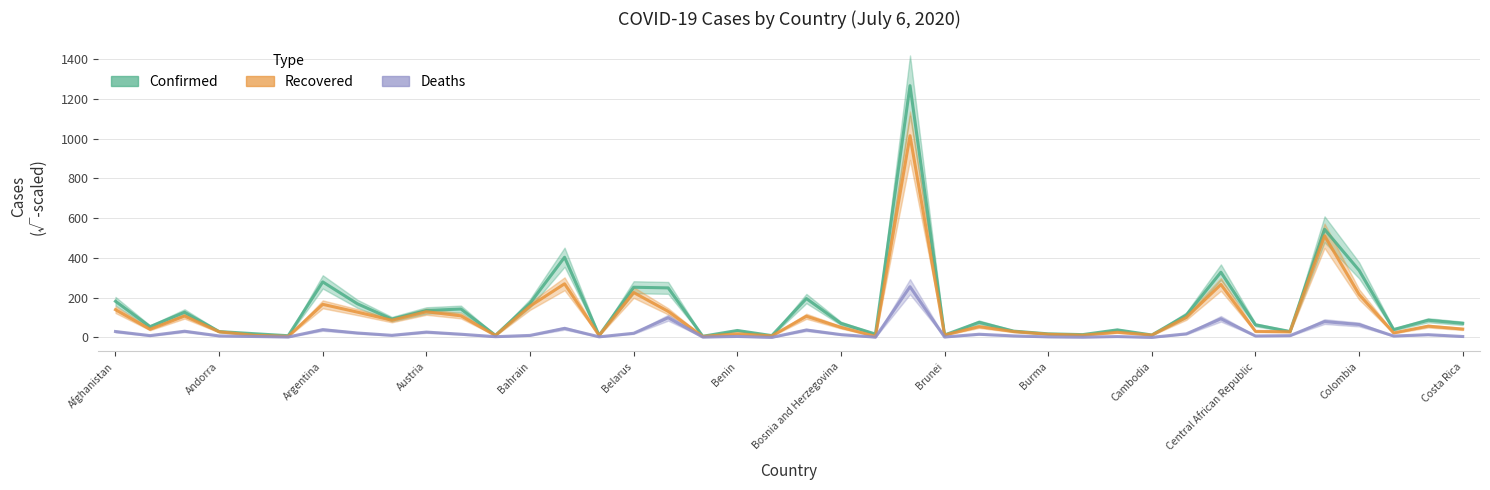

Between 24 and 29, which is larger?

29